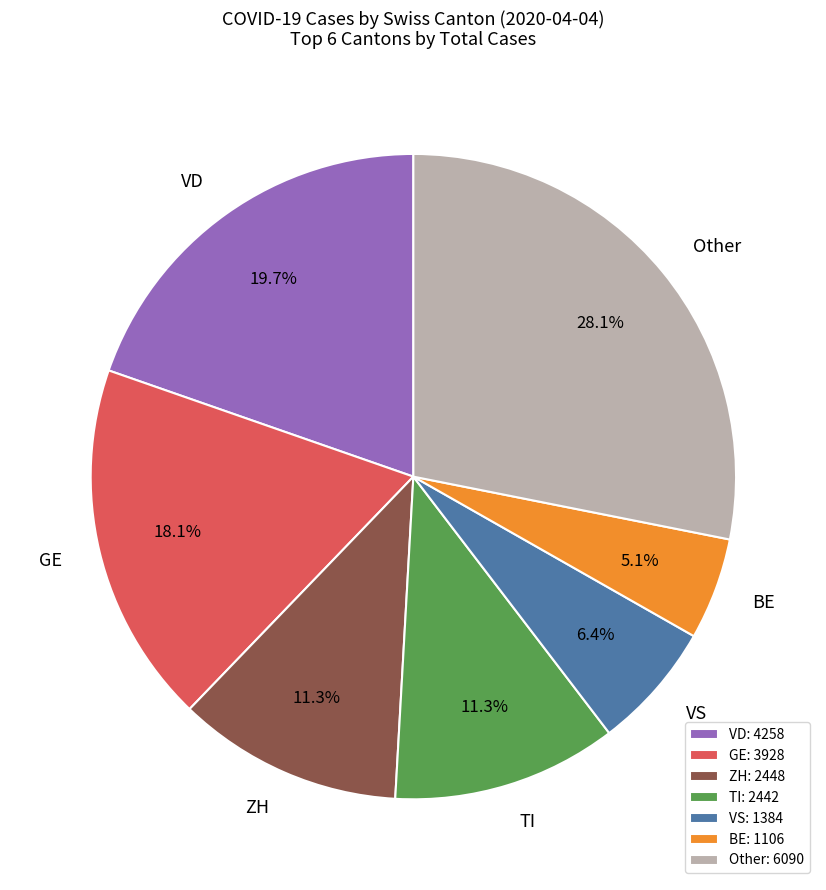

Does TI represent more than half of the total?

No